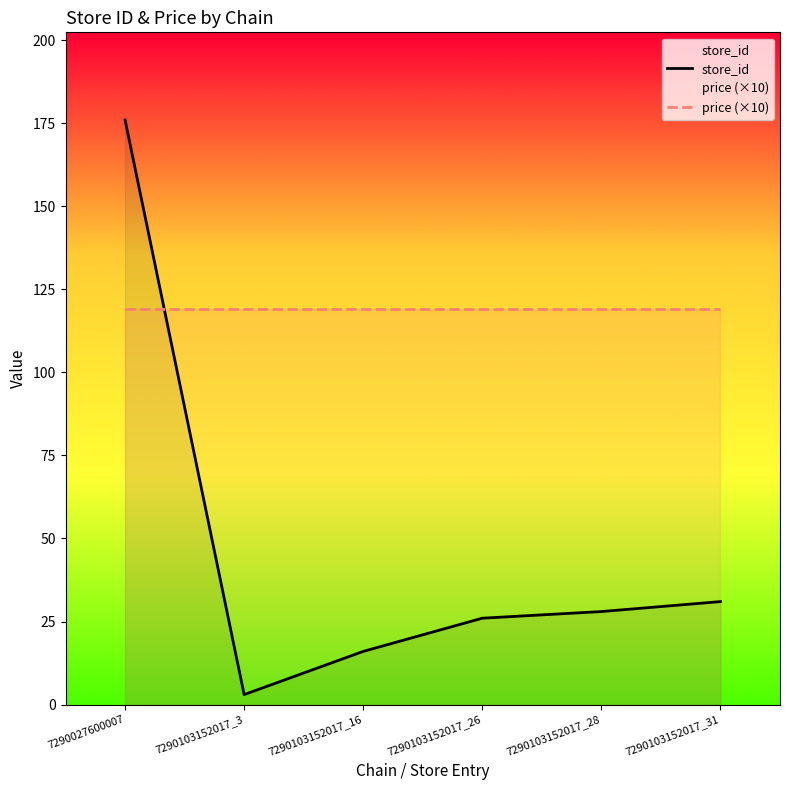

What are all the series names shown in the legend?

store_id, price (×10)